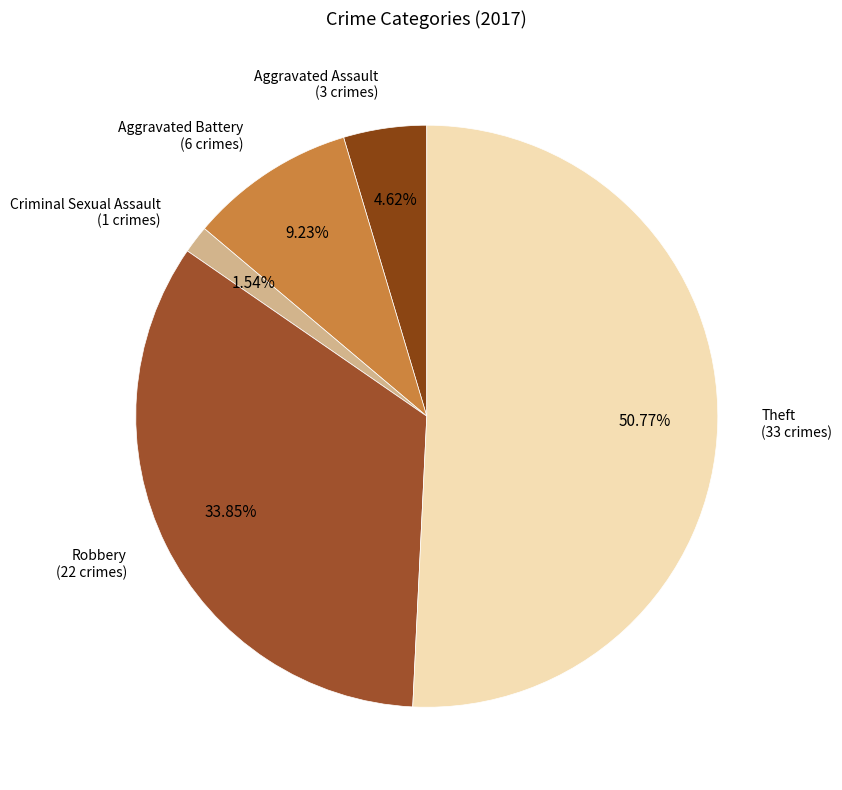

Which category has the smallest portion of the pie?

Criminal Sexual Assault